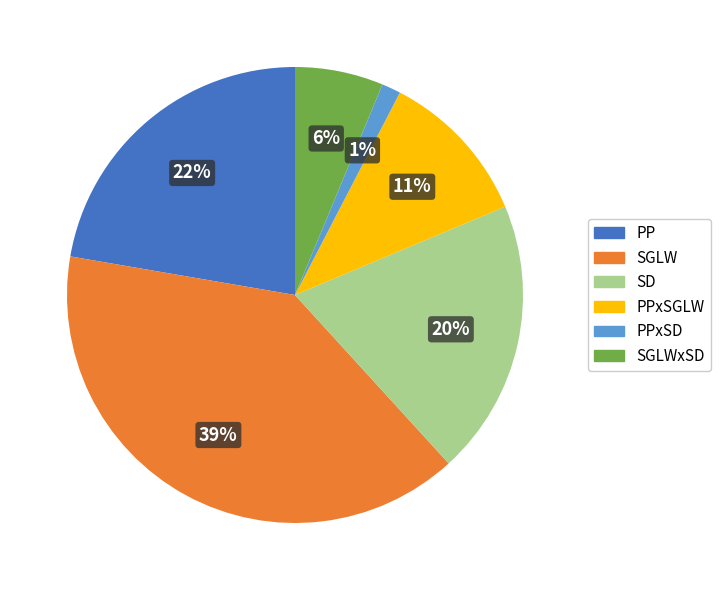

Is there any slice that represents more than half of the pie?

No